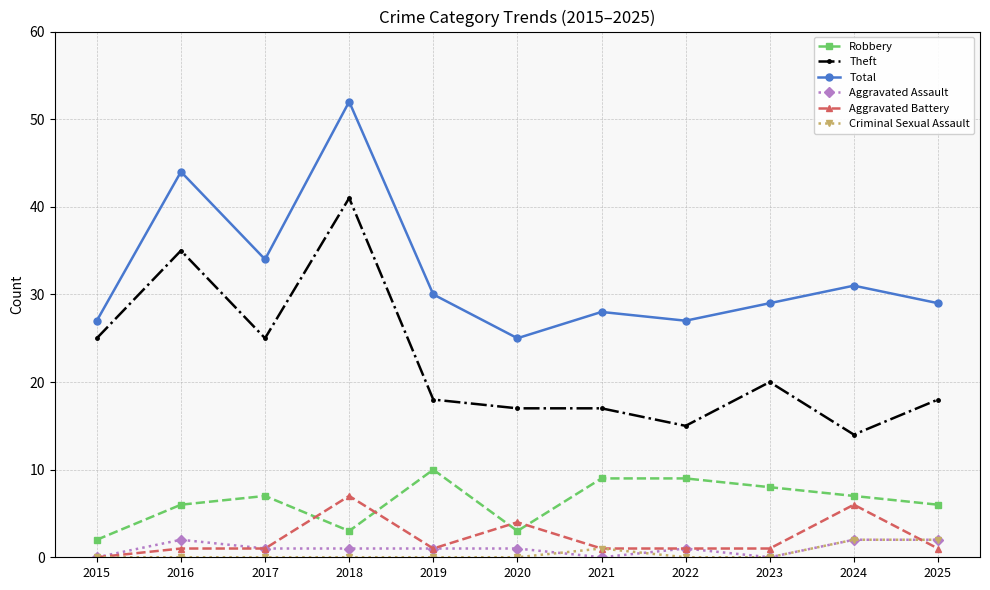

What is the highest value of the Aggravated Battery series?

7